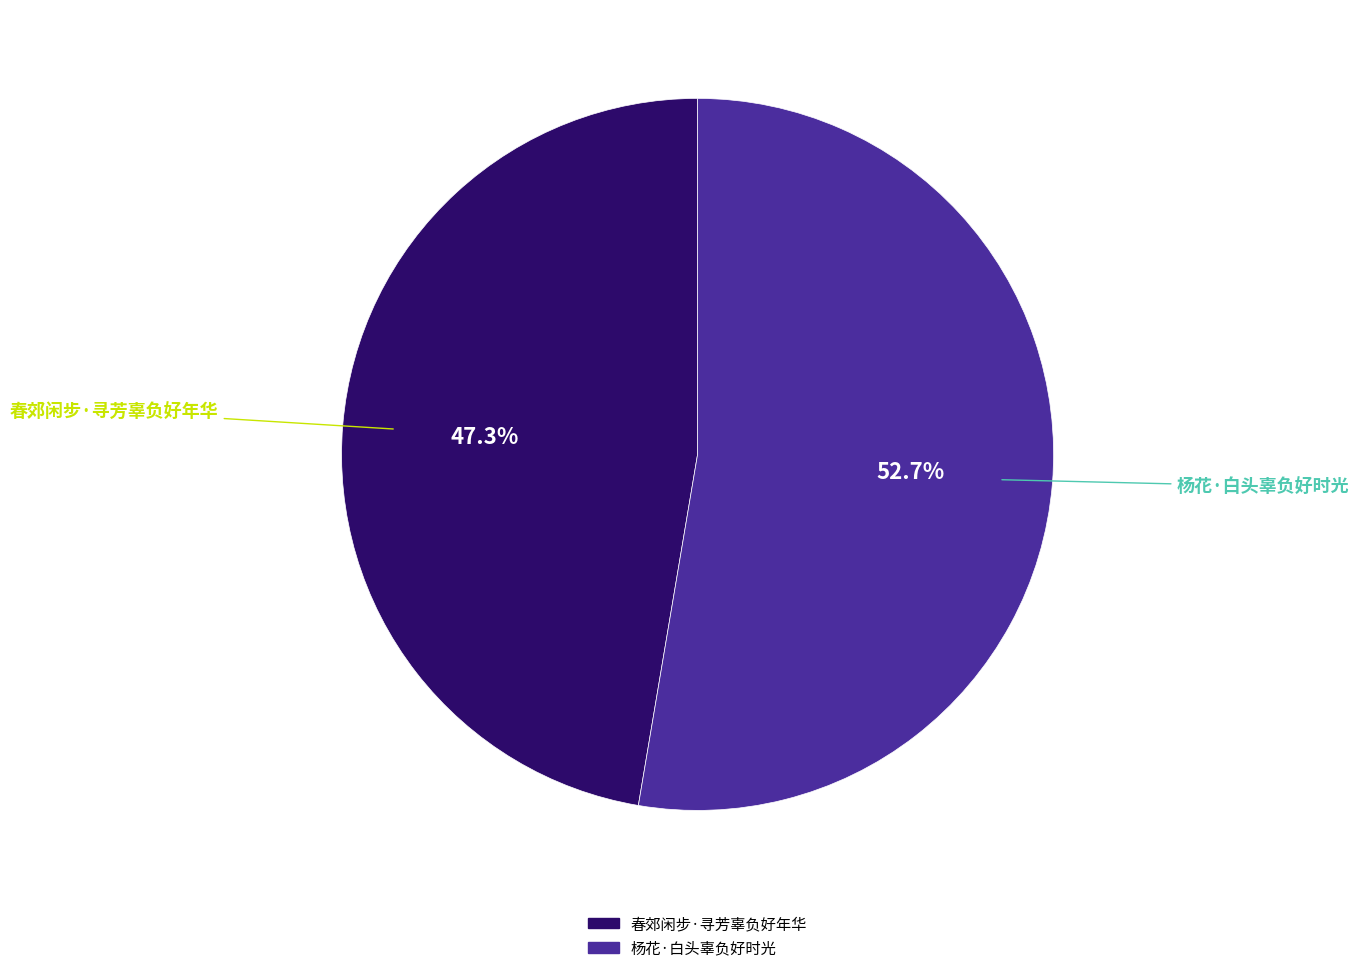

What percentage is the 春郊闲步·寻芳辜负好年华 slice, to the nearest percent?

47%